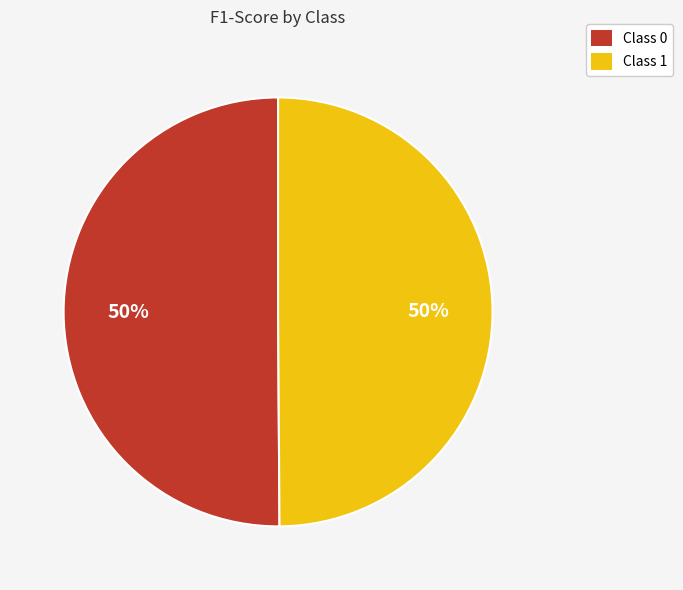

The Class 0 slice represents 50% of the pie. True or false?

True